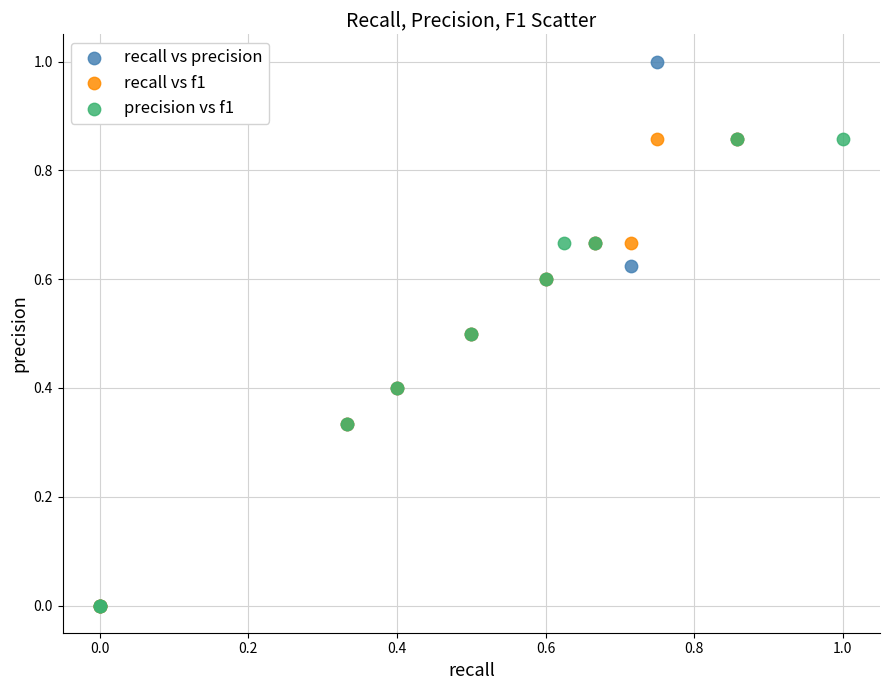

Which series contains the highest Y value?

recall vs precision